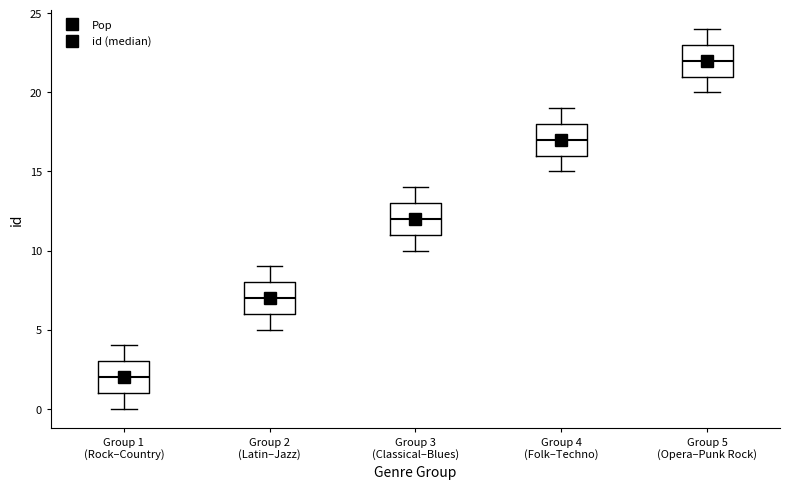

Reading left to right, transcribe this box plot: for each box, give where its median line is, the range the box spans, and where its two whiskers end, as read against the y-axis. The values are not printed on the chart, so give them approximately, as read against the axis.

Group 1 (Rock–Country): median 2, box 1 to 3, whiskers 0 to 4
Group 2 (Latin–Jazz): median 7, box 6 to 8, whiskers 5 to 9
Group 3 (Classical–Blues): median 12, box 11 to 13, whiskers 10 to 14
Group 4 (Folk–Techno): median 17, box 16 to 18, whiskers 15 to 19
Group 5 (Opera–Punk Rock): median 22, box 21 to 23, whiskers 20 to 24